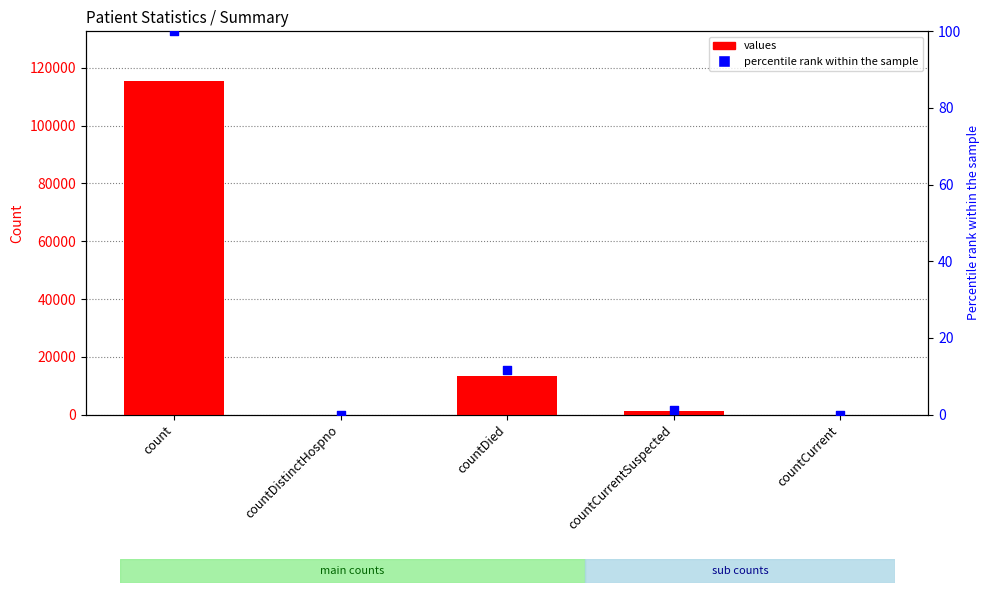

Which series contains the lowest Y value?

values